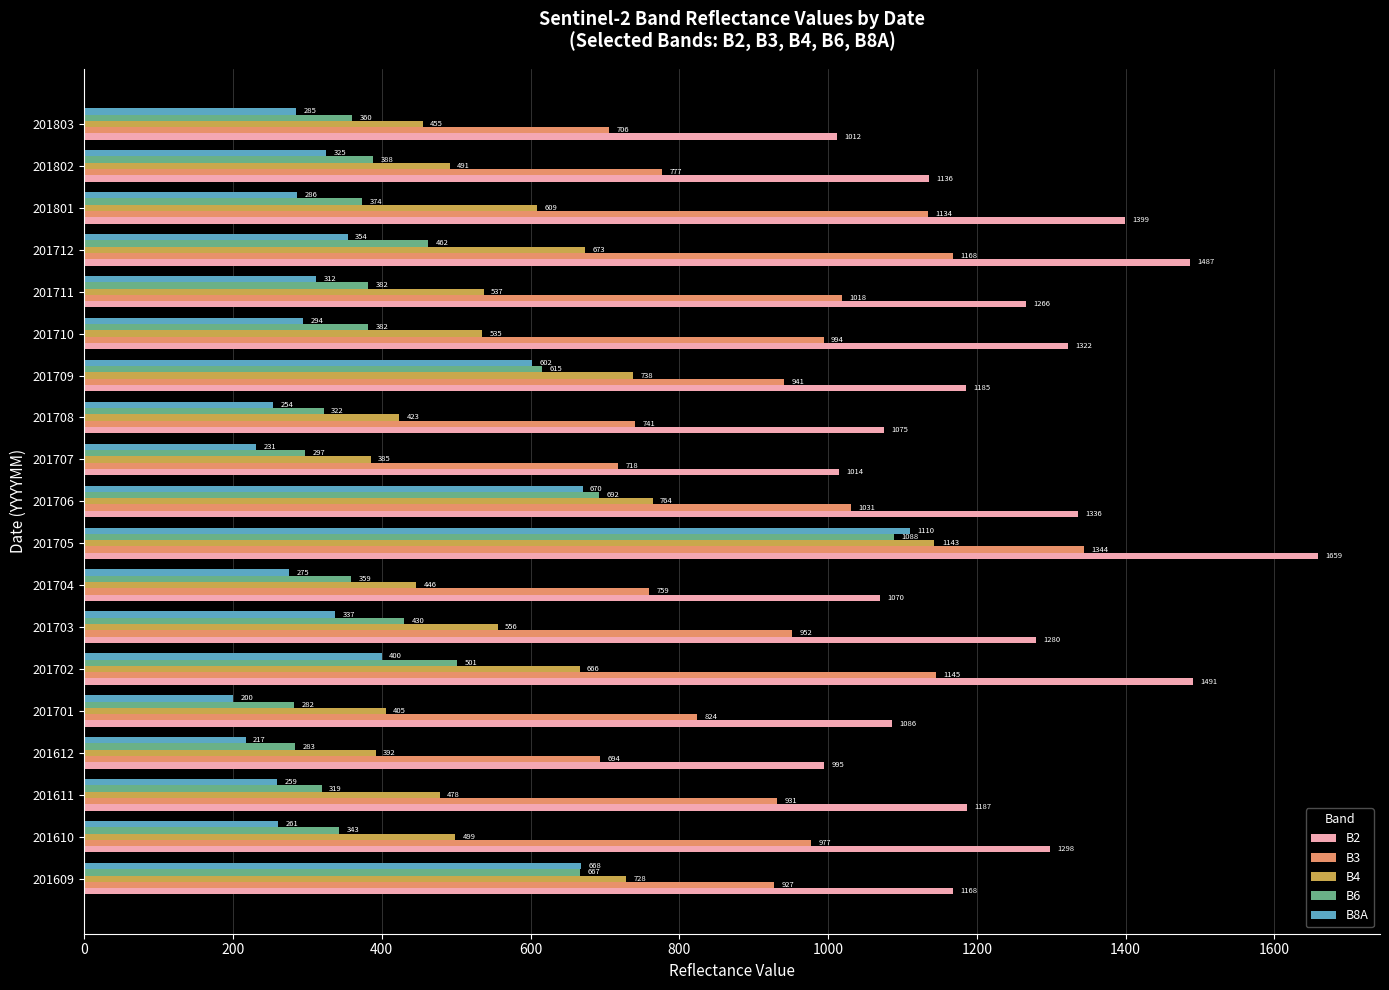

Is it true that B2 equals 1086 at 201701?

True